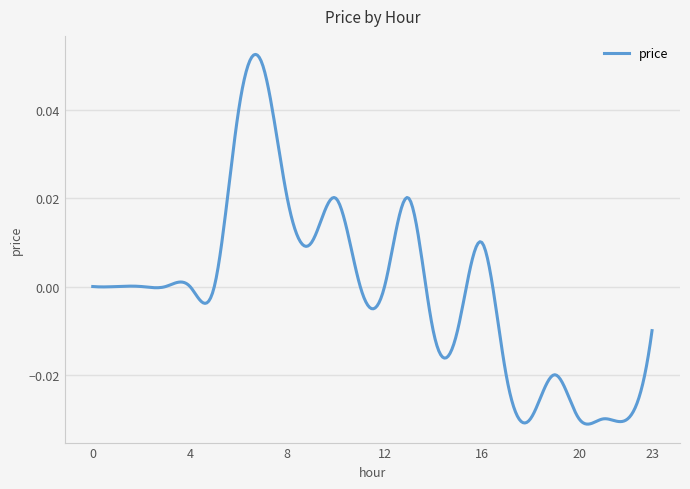

Rank the categories by value from highest to lowest.

7, 6, 8, 10, 13, 9, 16, 0, 1, 2, 3, 4, 5, 11, 12, 14, 15, 23, 17, 19, 18, 20, 21, 22